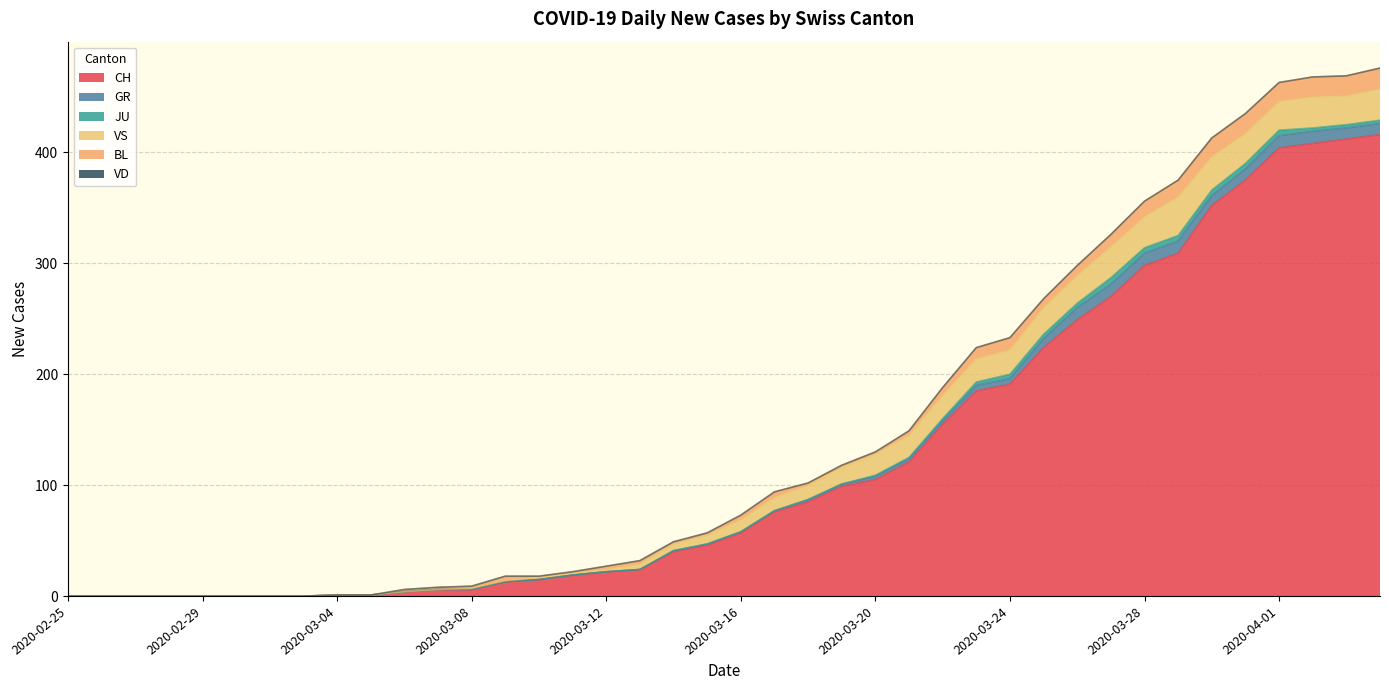

At which category is the sum across all series the highest?

2020-04-04